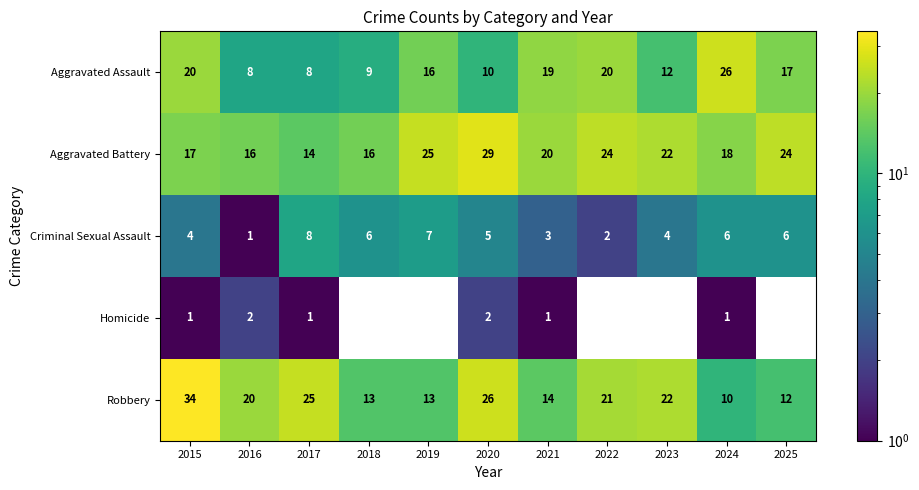

True or false: Aggravated Assault has a value of 4 at 2017.

False